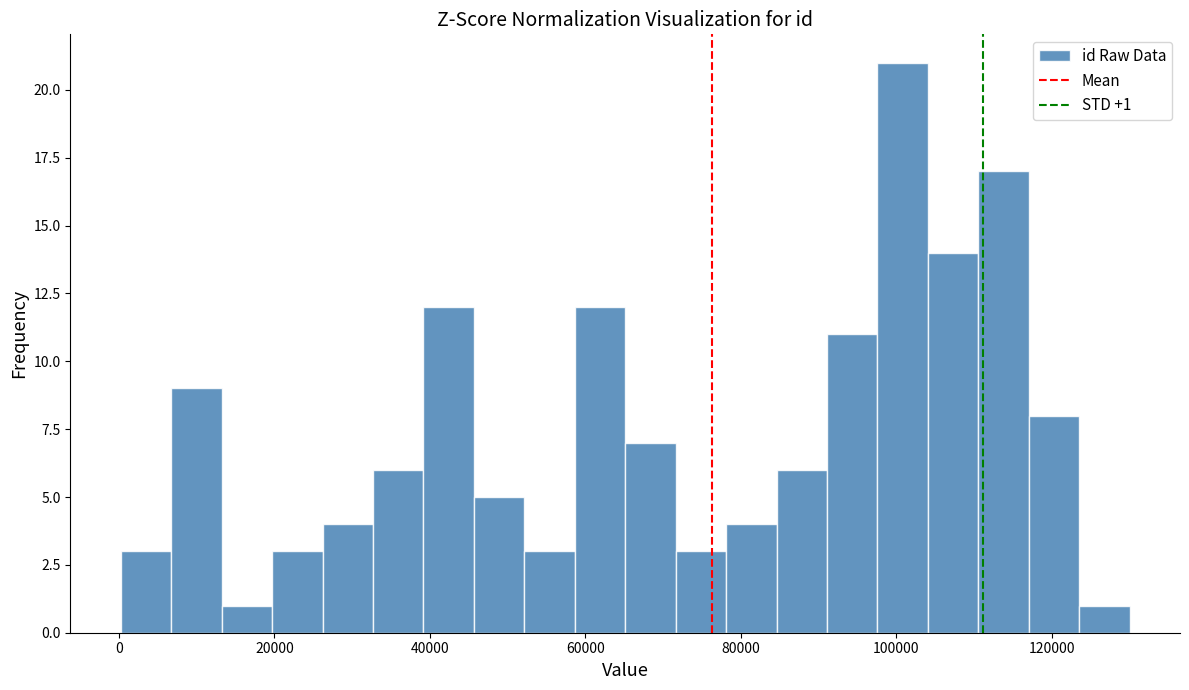

Around what value on the x-axis is the tallest bar? Give the approximate position of its centre, as read against the axis.

100000